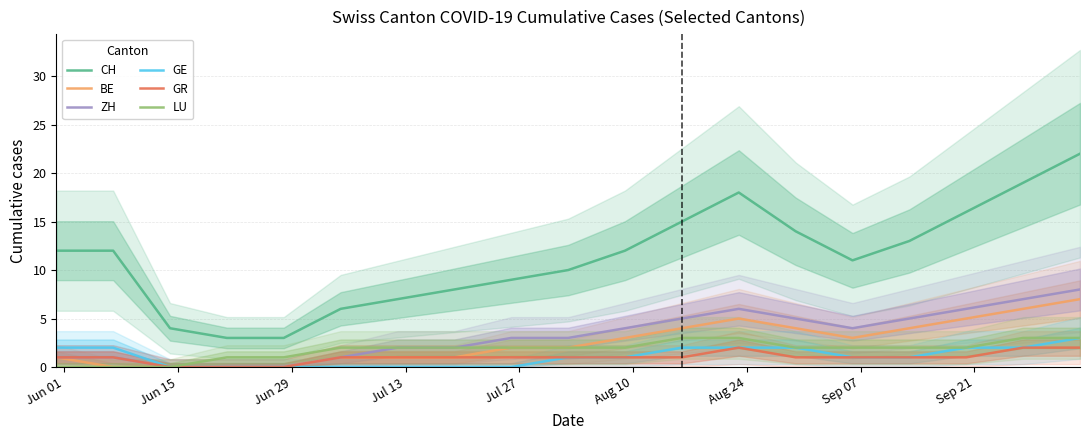

What are all the series names shown in the legend?

CH, BE, ZH, GE, GR, LU